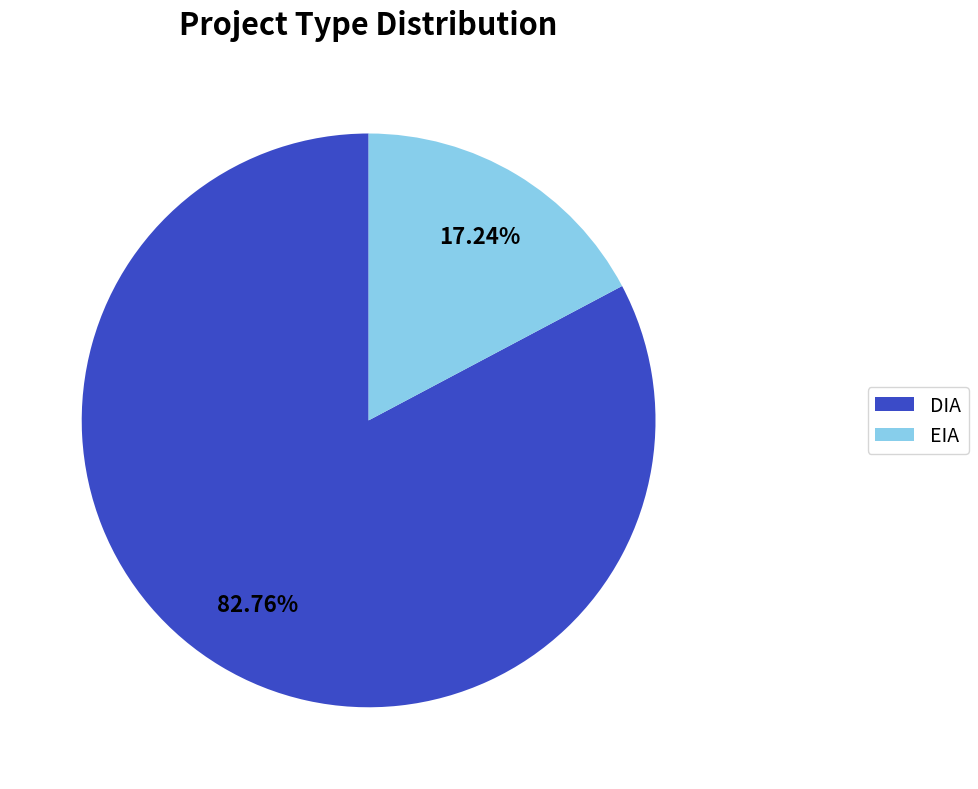

To the nearest percent, what is the difference between the DIA and EIA slice percentages?

66%